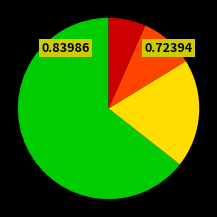

Does any single category account for the majority?

Yes